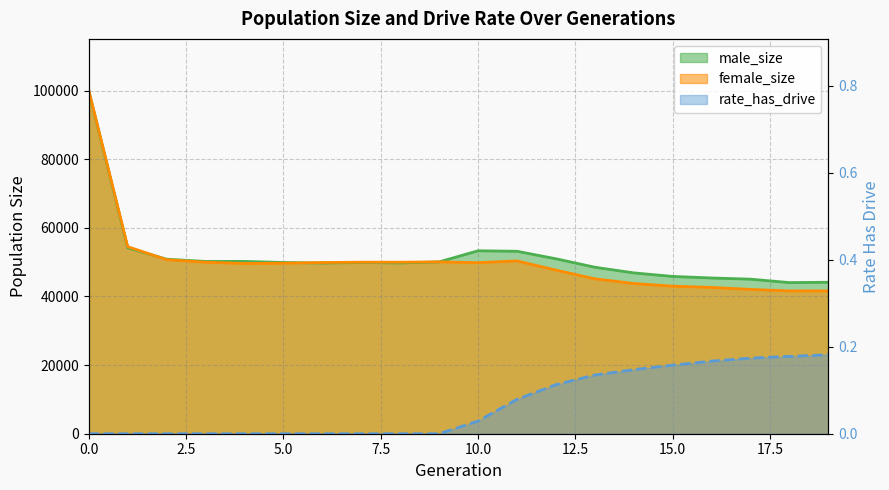

Rank the categories by female_size value from highest to lowest.

0, 1, 2, 11, 9, 7, 8, 3, 6, 10, 5, 4, 12, 13, 14, 15, 16, 17, 19, 18